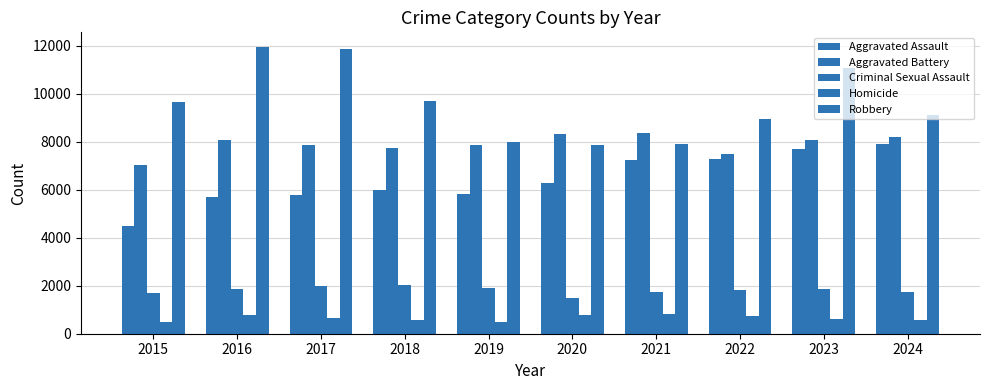

How many bars are there in each group?

5